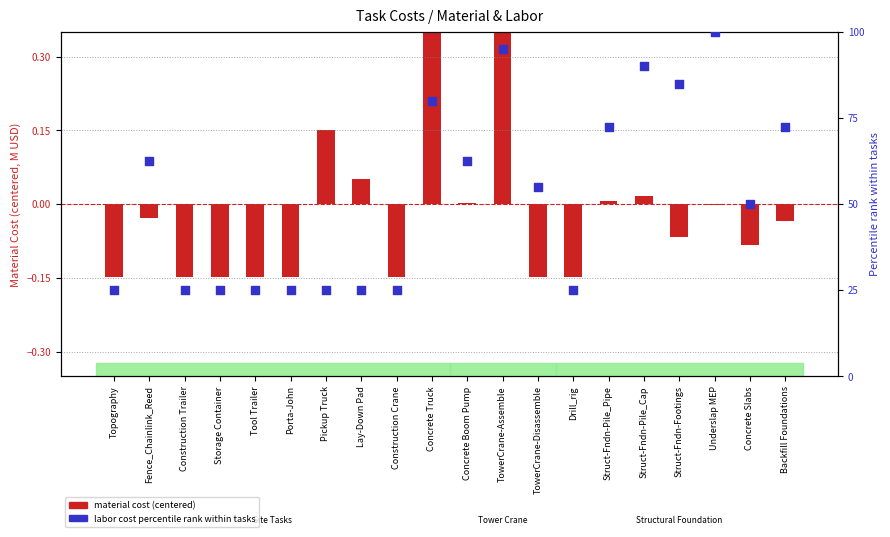

At how many categories does at least one series exceed 10?

20